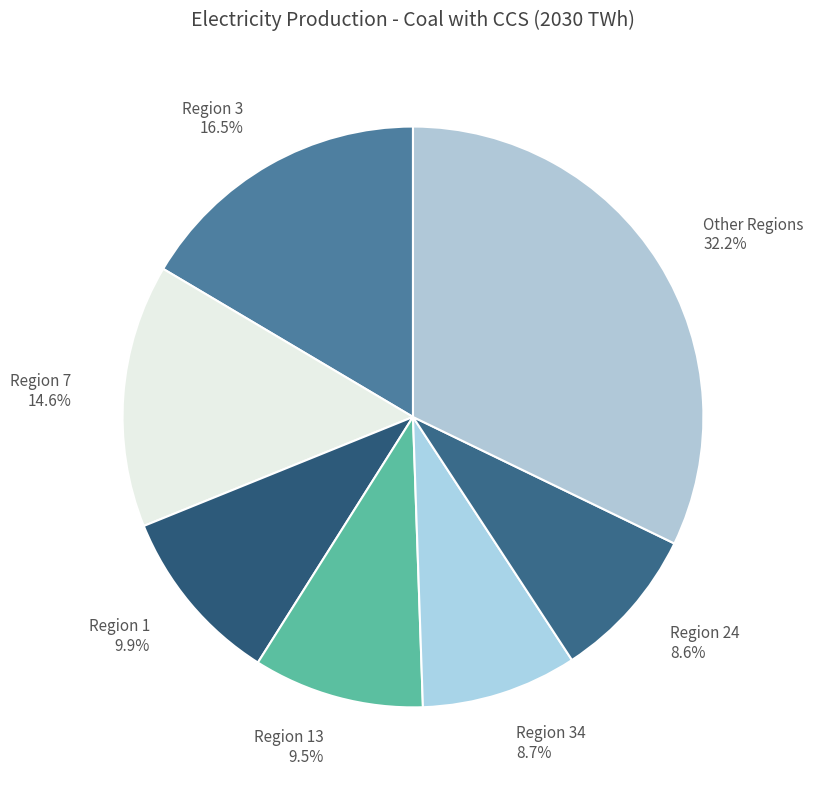

How much of the chart is everything except Region 13 9.5%?

90.5%